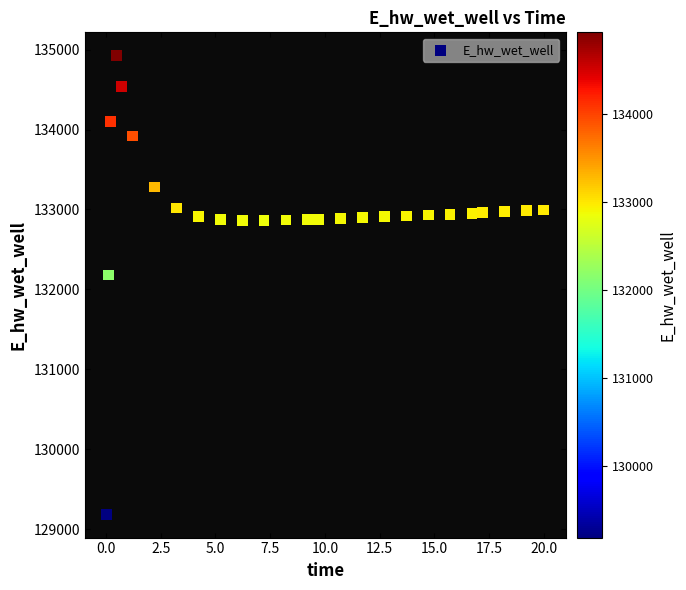

What Y value in the scatter plot is closest to 132055?

132181.2